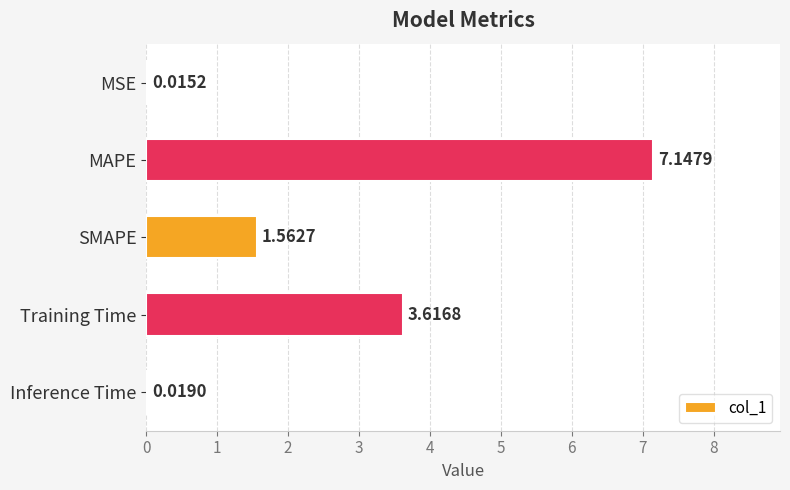

Are the bars horizontal?

Yes